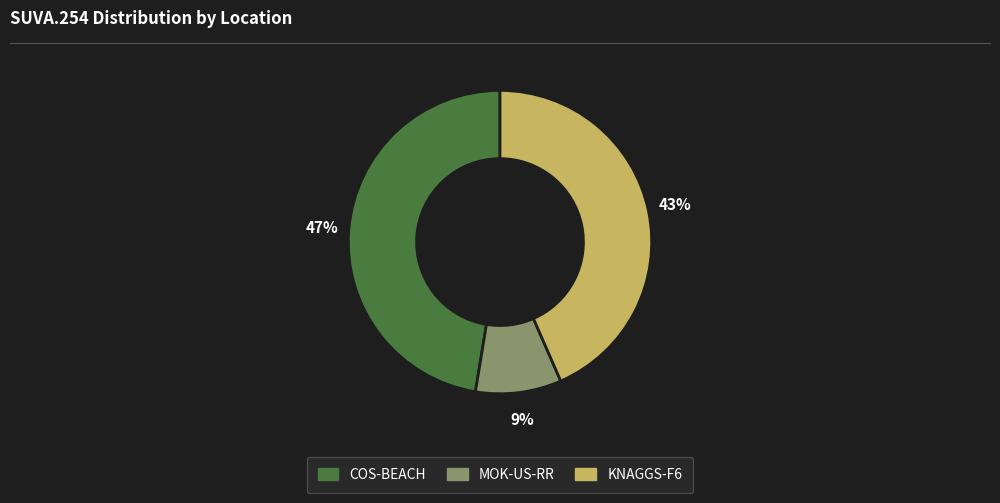

To the nearest percent, what is the average slice percentage?

33%